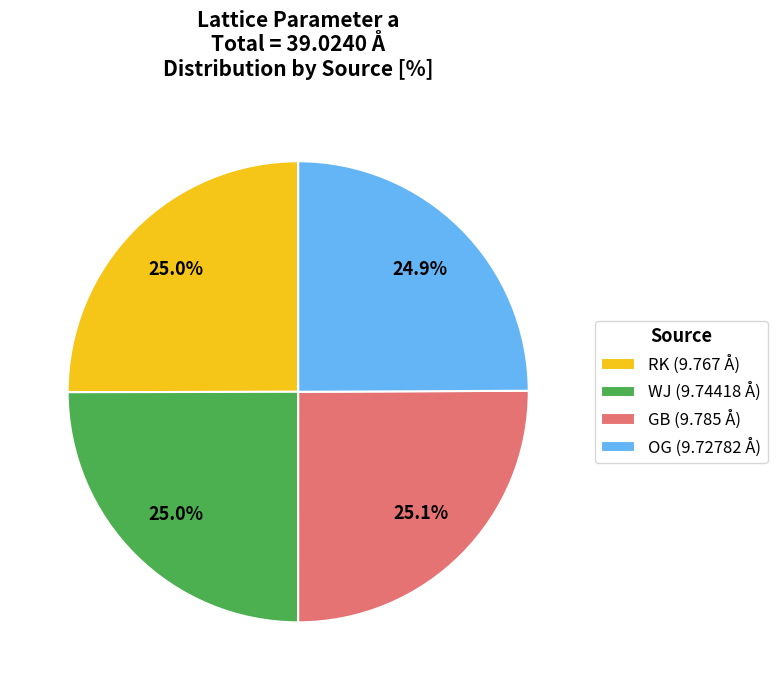

What is the ratio of the value at RK (9.767 Å) to the value at OG (9.72782 Å)?

1.0